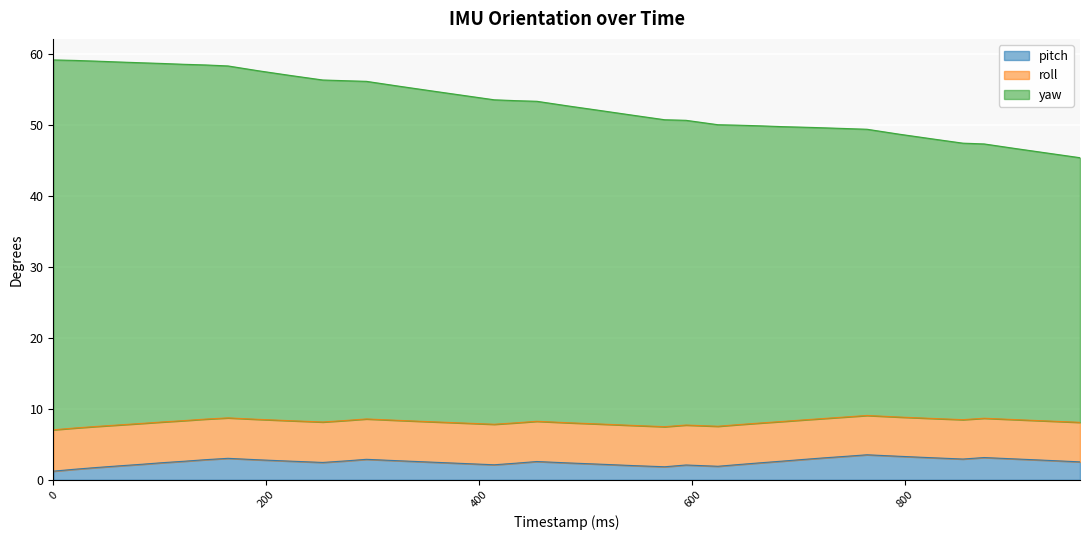

What is the difference between the maximum and minimum values in the pitch series?

2.3